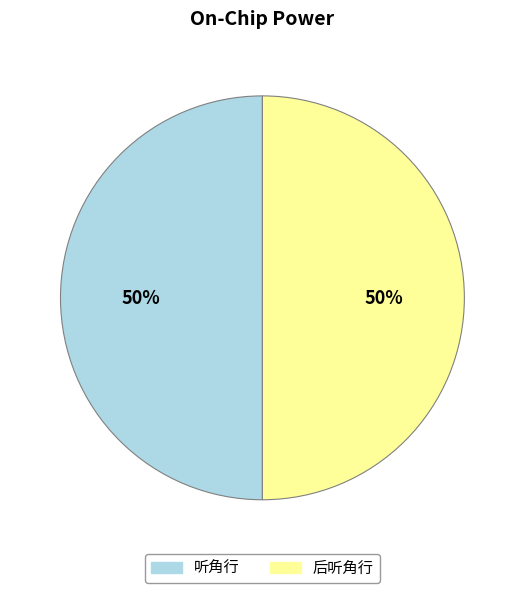

What is the ratio of the value at 后听角行 to the value at 听角行?

1.0